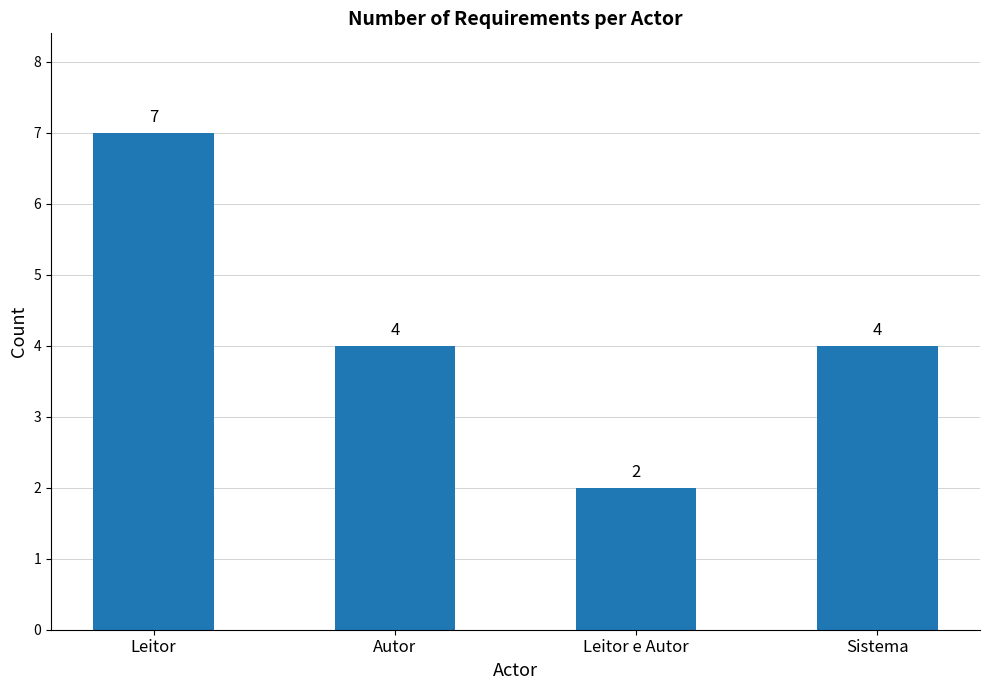

Between Sistema and Leitor, which is larger?

Leitor